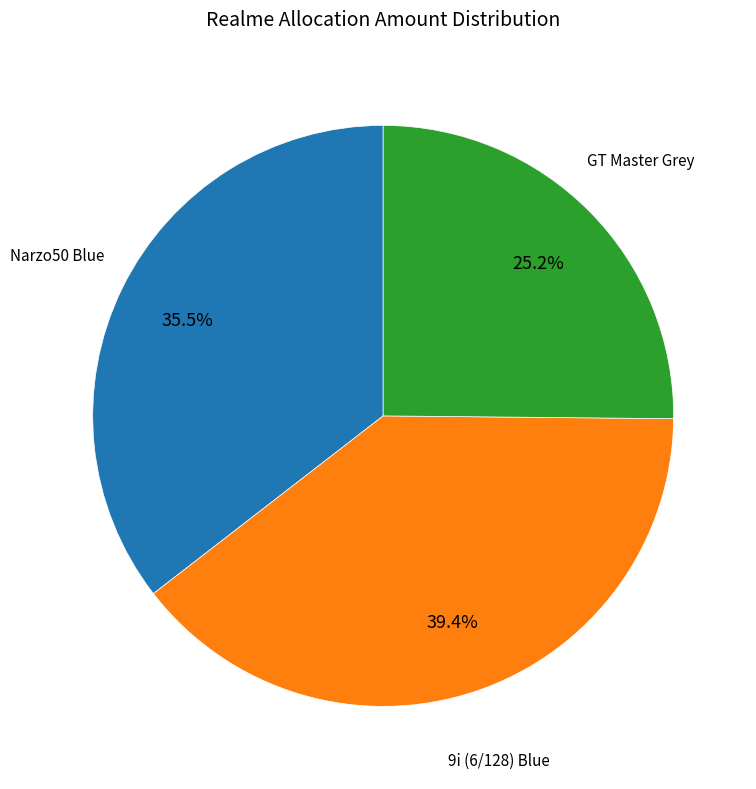

What is the ratio of the value at Narzo50 Blue to the value at GT Master Grey?

1.4